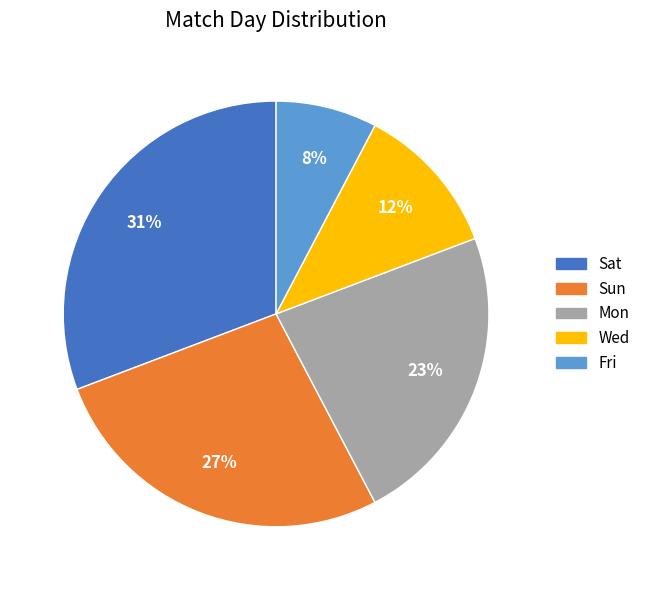

Rank the categories by value from lowest to highest.

Fri, Wed, Mon, Sun, Sat